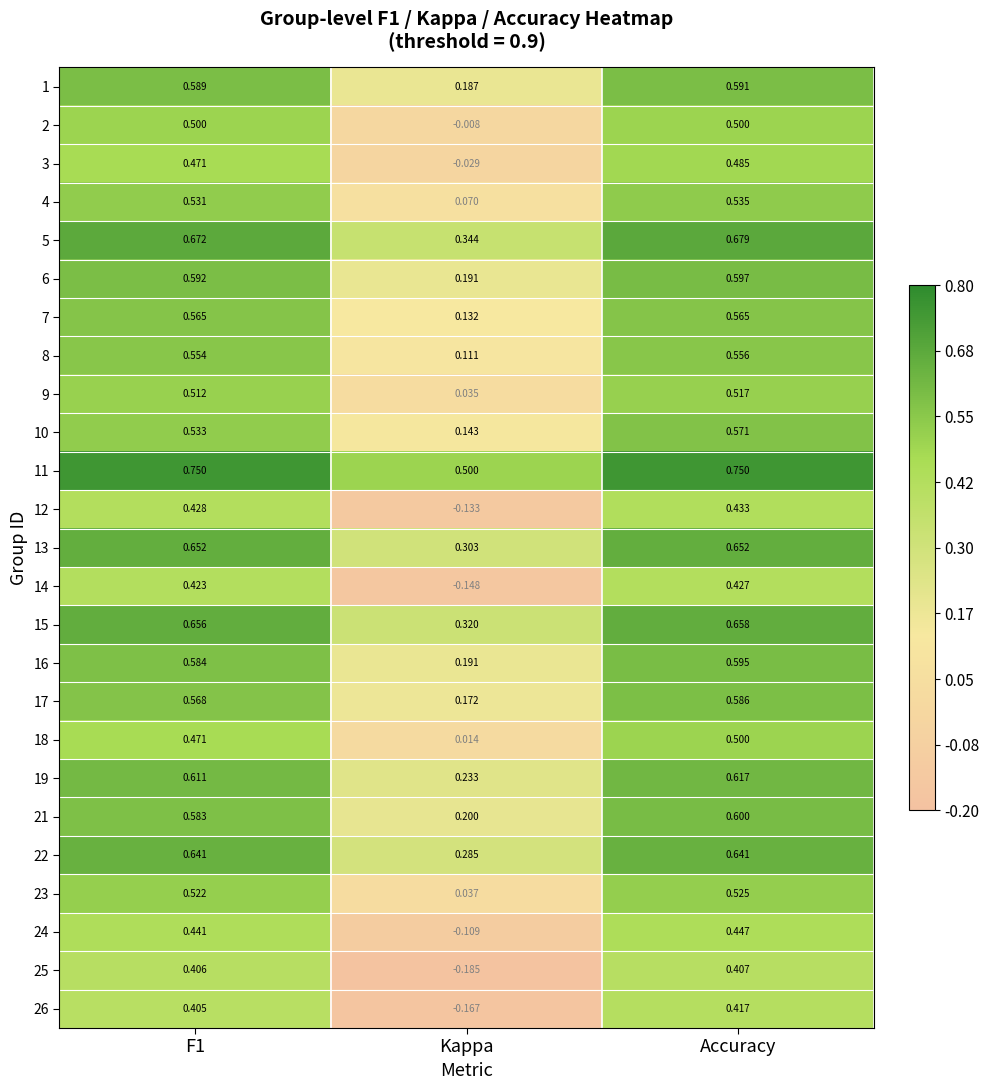

Where is 22 nearest to the value 0?

Kappa